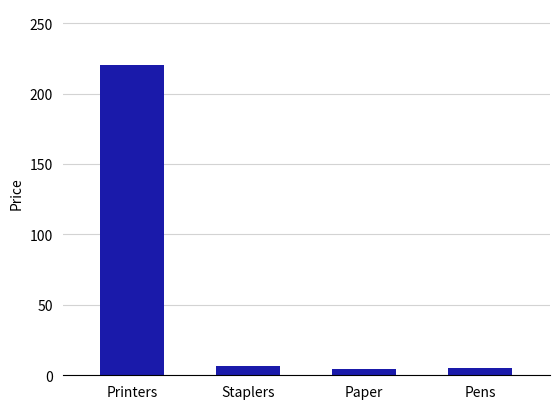

What is the minimum value shown in the chart?

4.4